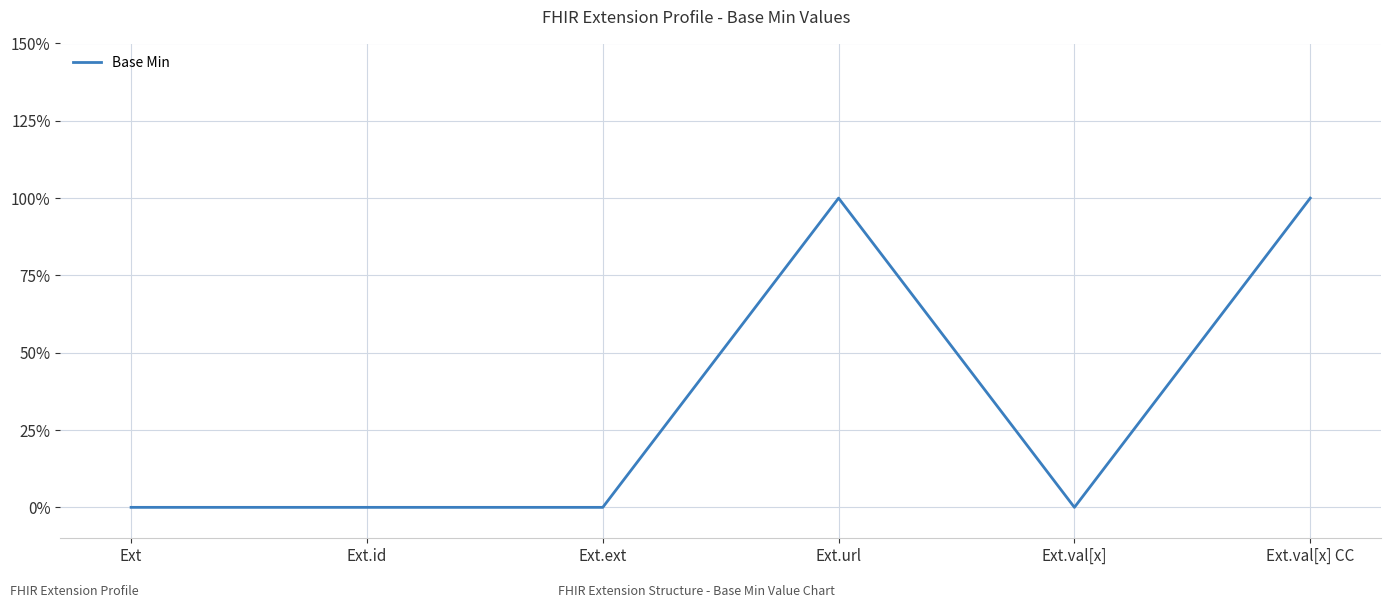

Where is the first local minimum?

Ext.val[x]